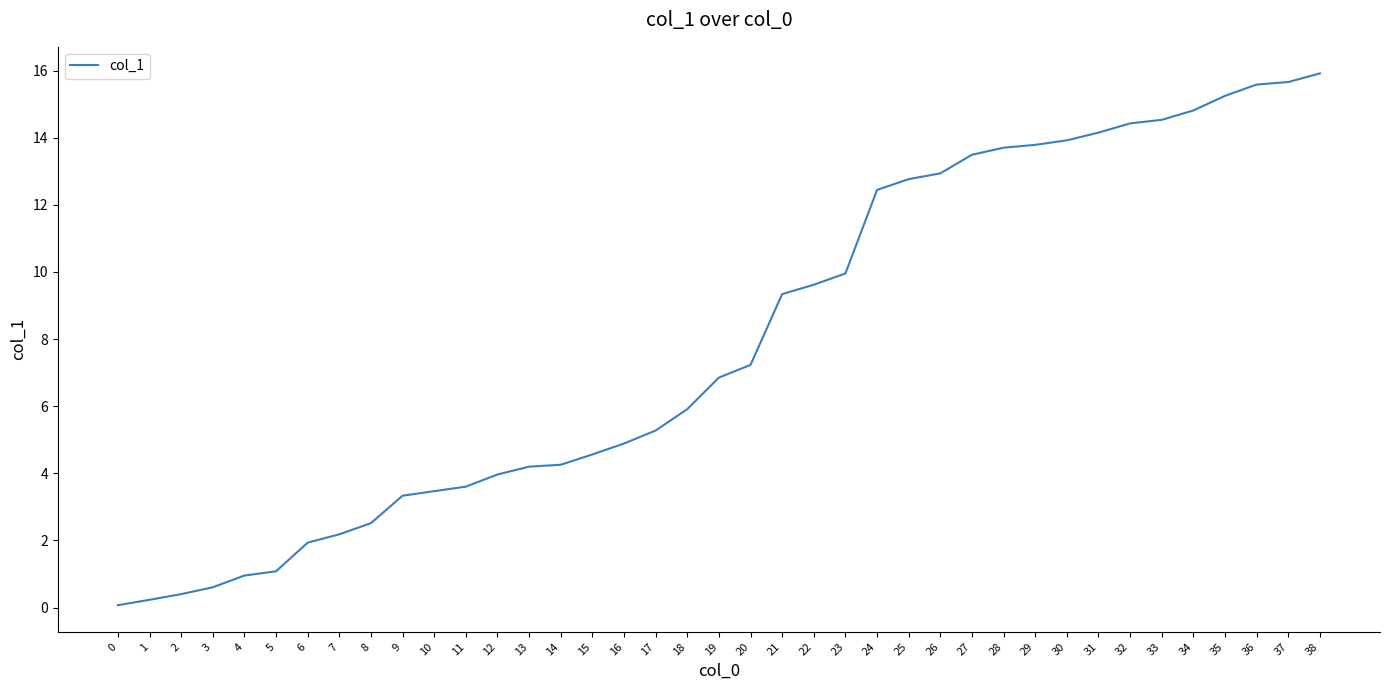

The chart shows a value of 9.6 at 29. True or false?

False